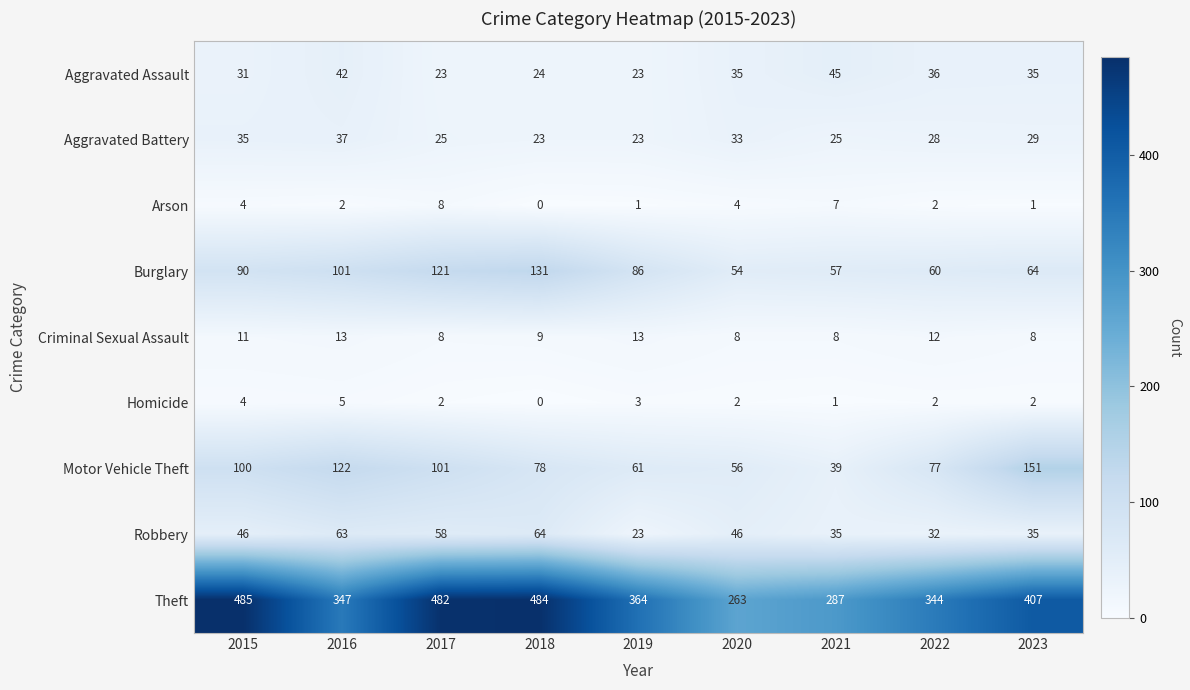

What is the difference between the maximum and minimum values in the Aggravated Assault series?

22